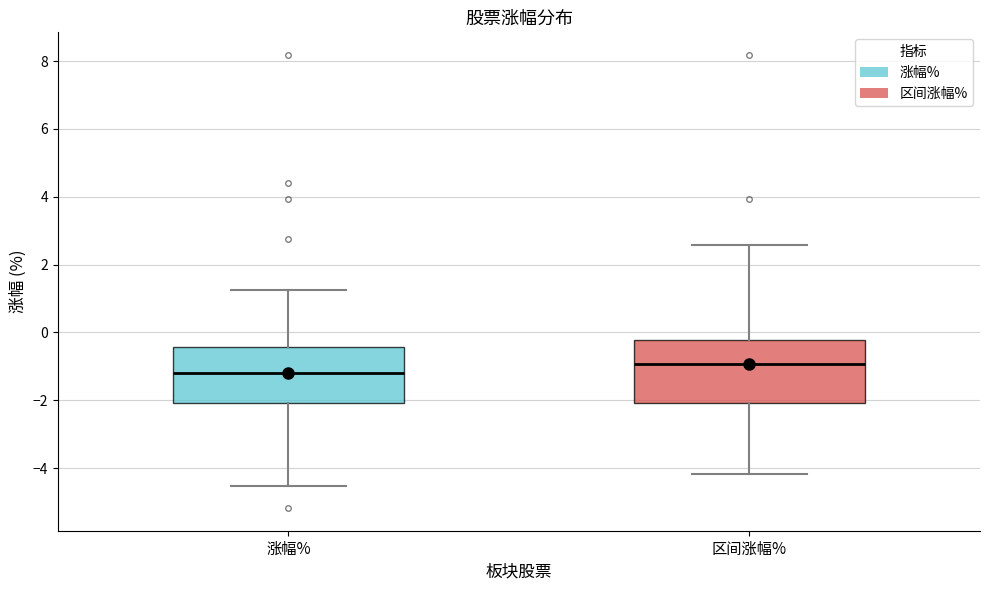

Where is the upper edge of the box for 涨幅% on the y-axis? The values are not printed on the chart, so give them approximately, as read against the axis.

-0.4